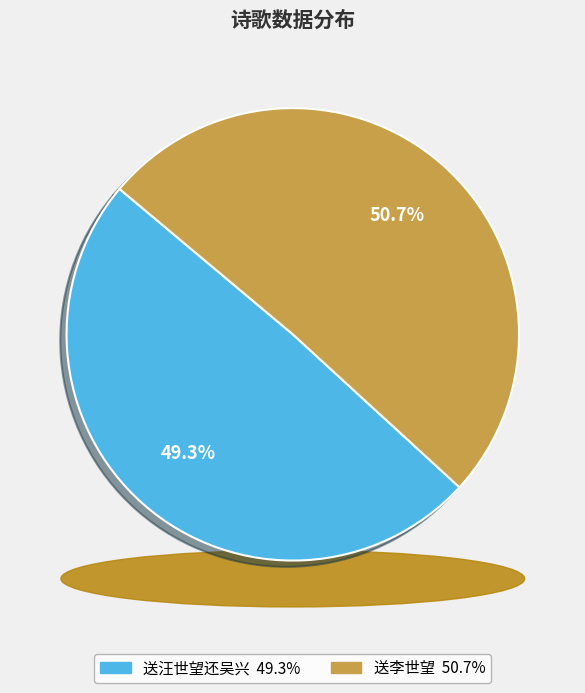

Rank the categories by value from highest to lowest.

送李世望, 送汪世望还吴兴